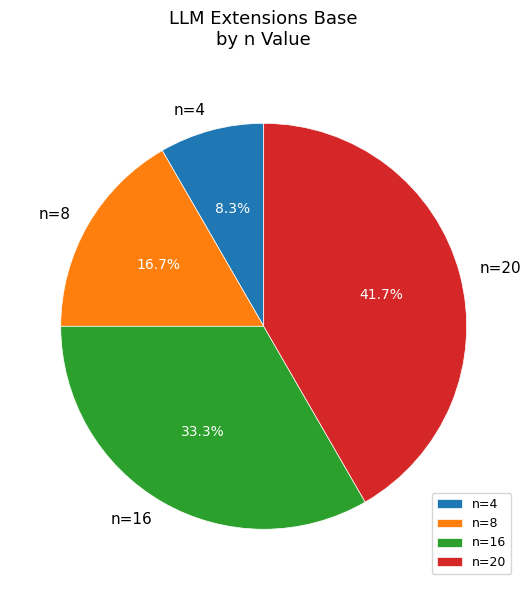

Which has a higher value, n=20 or n=16?

n=20